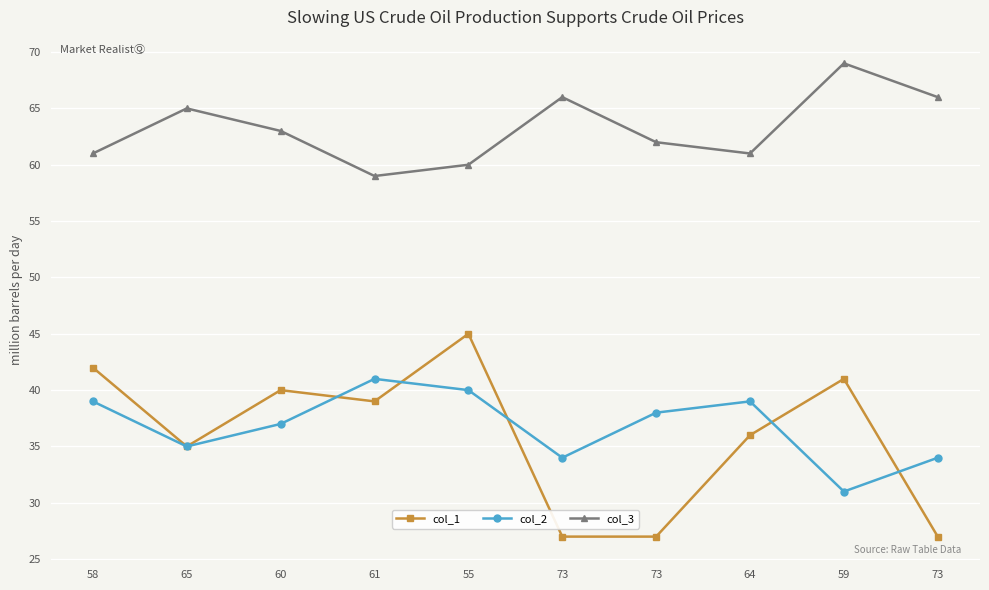

What is the maximum value for col_1?

45